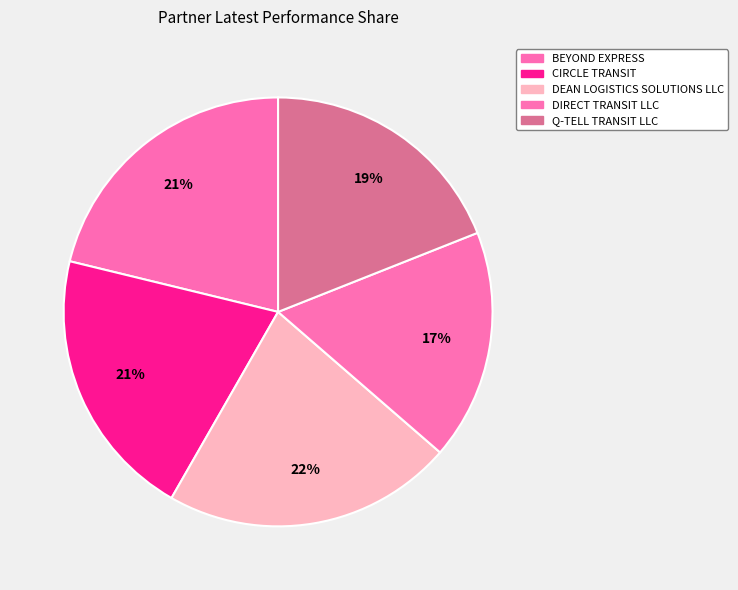

To the nearest percent, what portion does CIRCLE TRANSIT represent?

21%